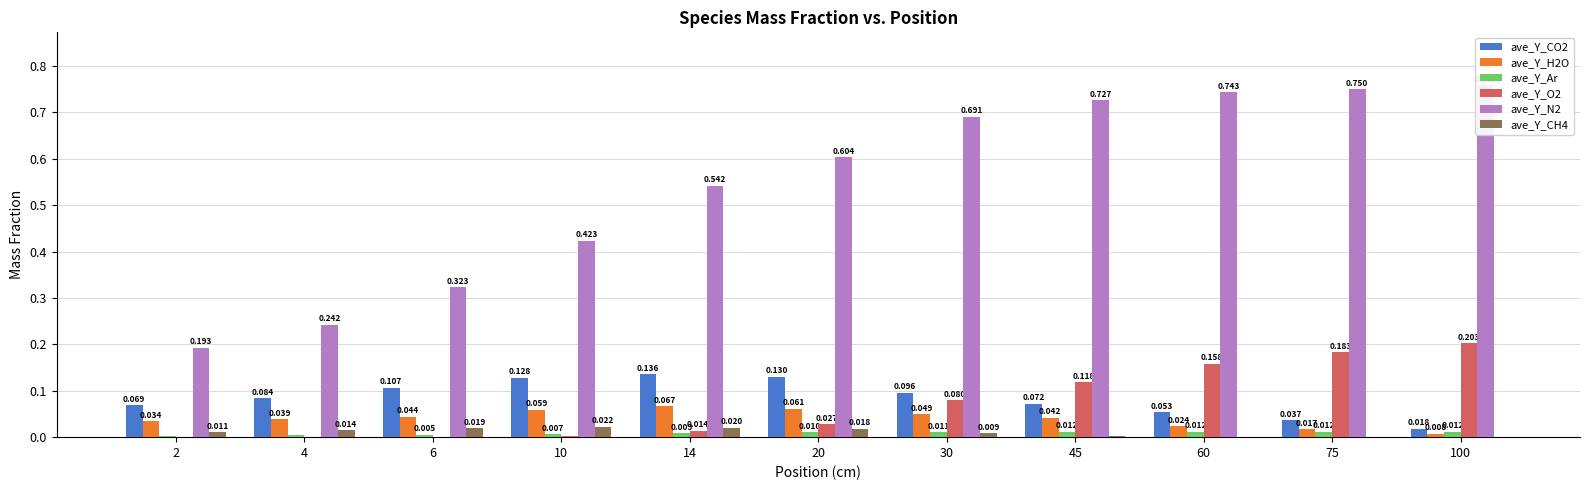

Reading left to right, extract all data points from this chart.

ave_Y_CO2: 0.1	0.1	0.1	0.1	0.1	0.1	0.1	0.1	0.1	0.0	0.0
ave_Y_H2O: 0.0	0.0	0.0	0.1	0.1	0.1	0.0	0.0	0.0	0.0	0.0
ave_Y_Ar: 0.0	0.0	0.0	0.0	0.0	0.0	0.0	0.0	0.0	0.0	0.0
ave_Y_O2: 0.0	0.0	0.0	0.0	0.0	0.0	0.1	0.1	0.2	0.2	0.2
ave_Y_N2: 0.2	0.2	0.3	0.4	0.5	0.6	0.7	0.7	0.7	0.7	0.8
ave_Y_CH4: 0.0	0.0	0.0	0.0	0.0	0.0	0.0	0.0	0.0	0.0	0.0